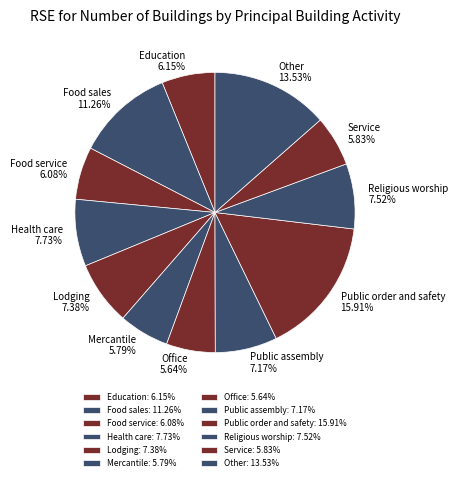

Which has a higher value, Food service or Religious worship?

Religious worship